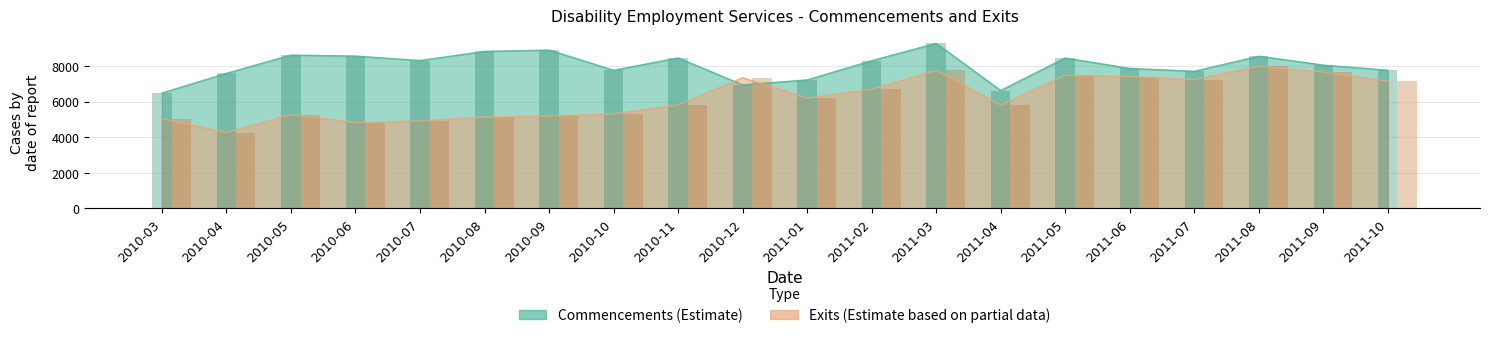

Is it true that Commencements equals 13461 at 2010-04?

False